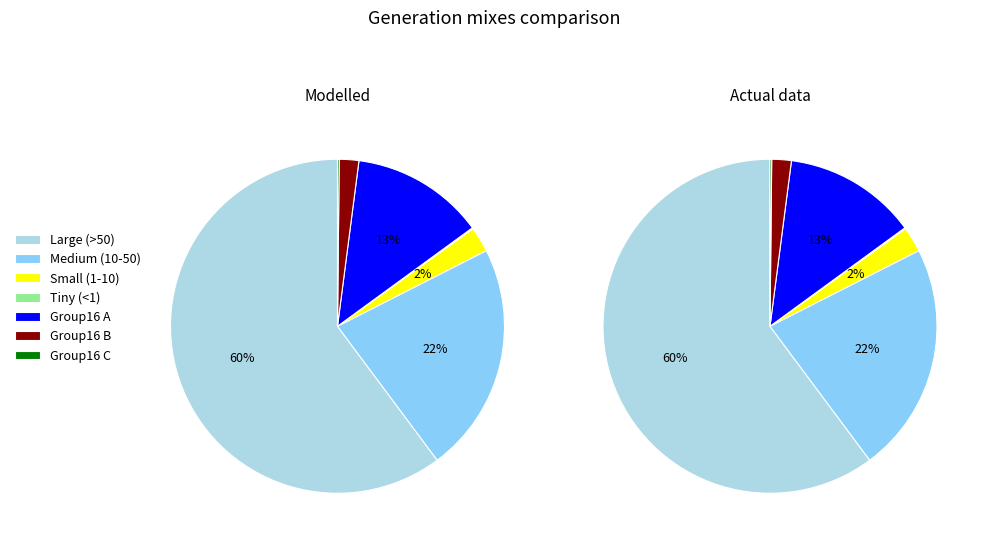

The 10 slice represents 1% of the pie. True or false?

True